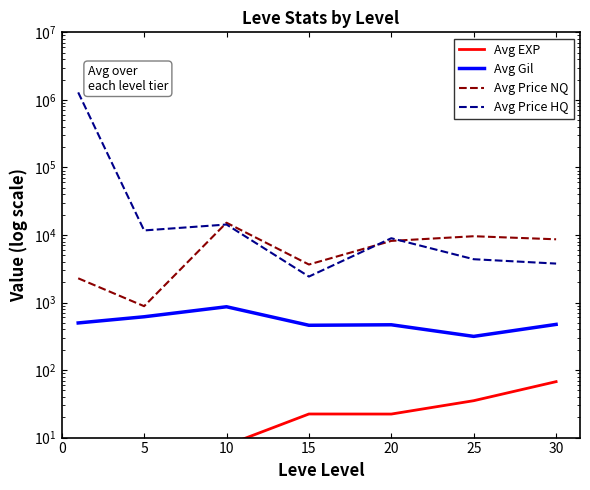

Is it true that Avg Price NQ equals 2282.0 at 0?

True